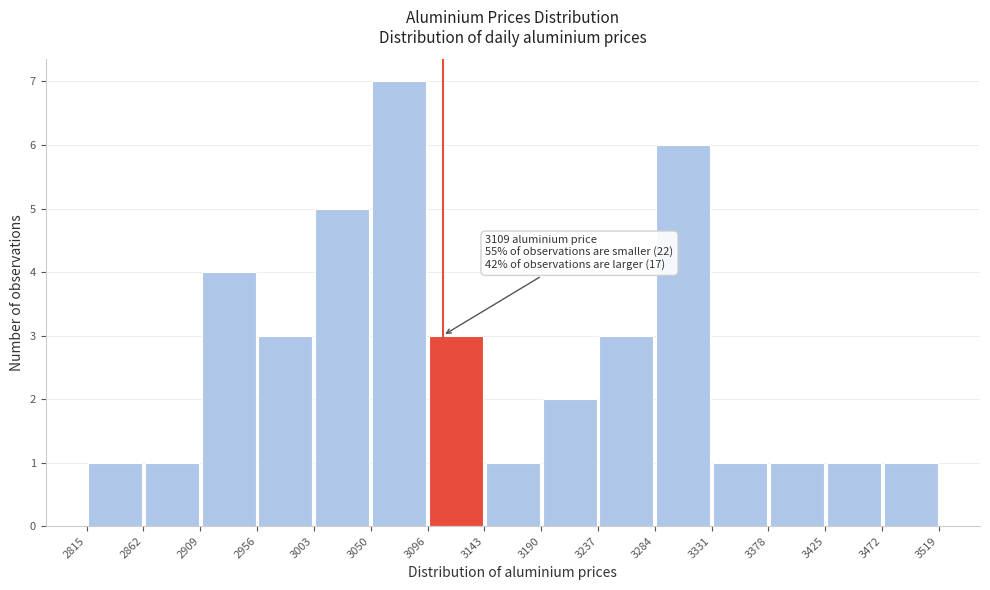

Over which range of the x-axis is the bar tallest?

3050 to 3096